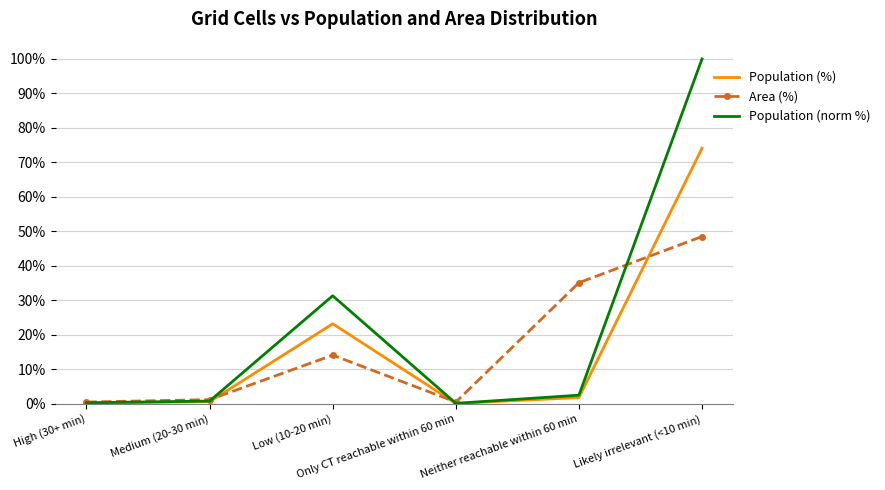

What is the approximate value of Area (%) at Low (10-20 min)?

14.1